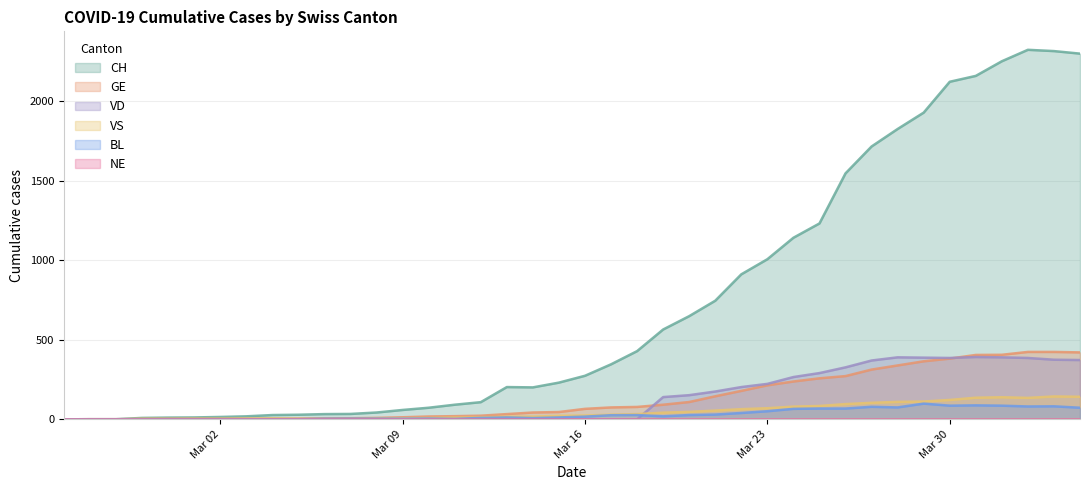

Which series has the largest total across all categories?

CH